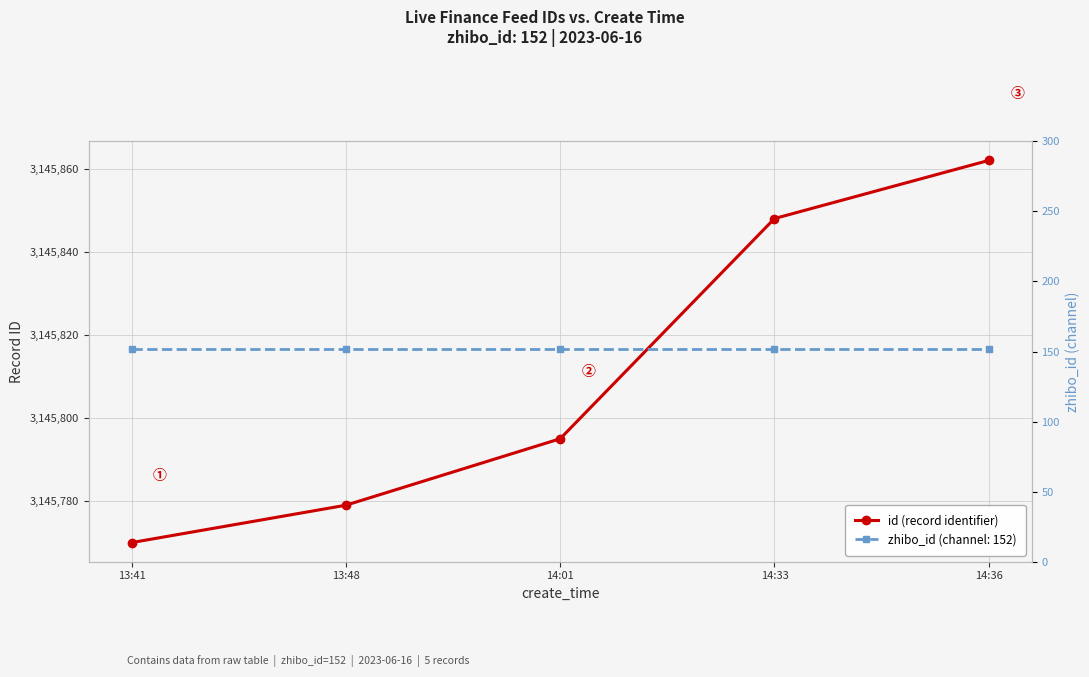

Which label corresponds to the smallest value in the chart?

13:41